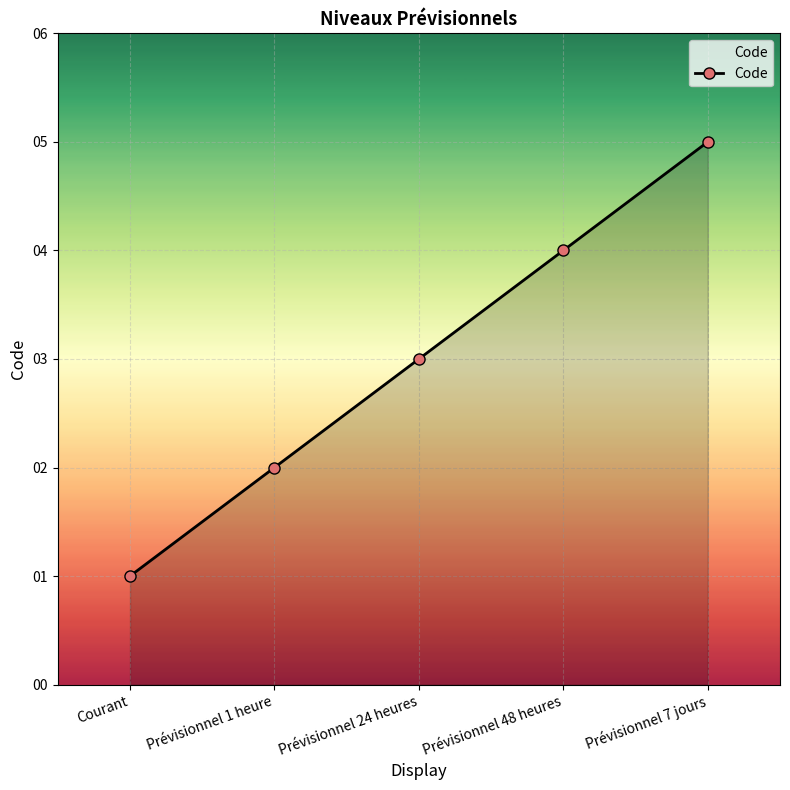

Reading left to right, what are all the values shown in this chart?

1	2	3	4	5